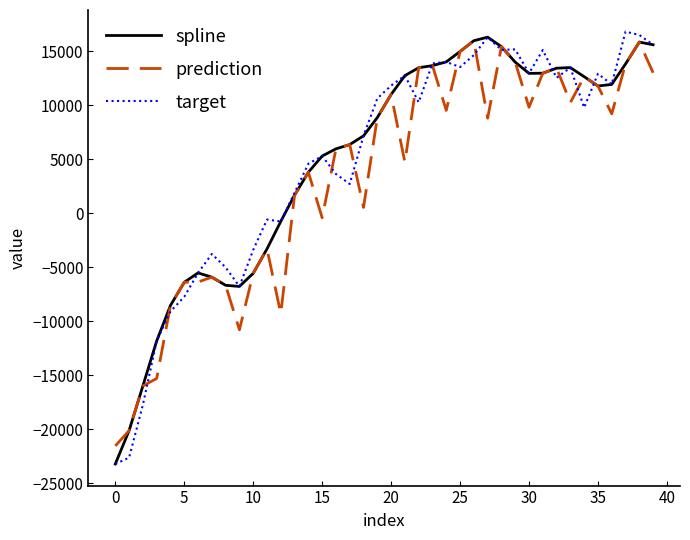

How many values in the prediction series exceed 8816?

20